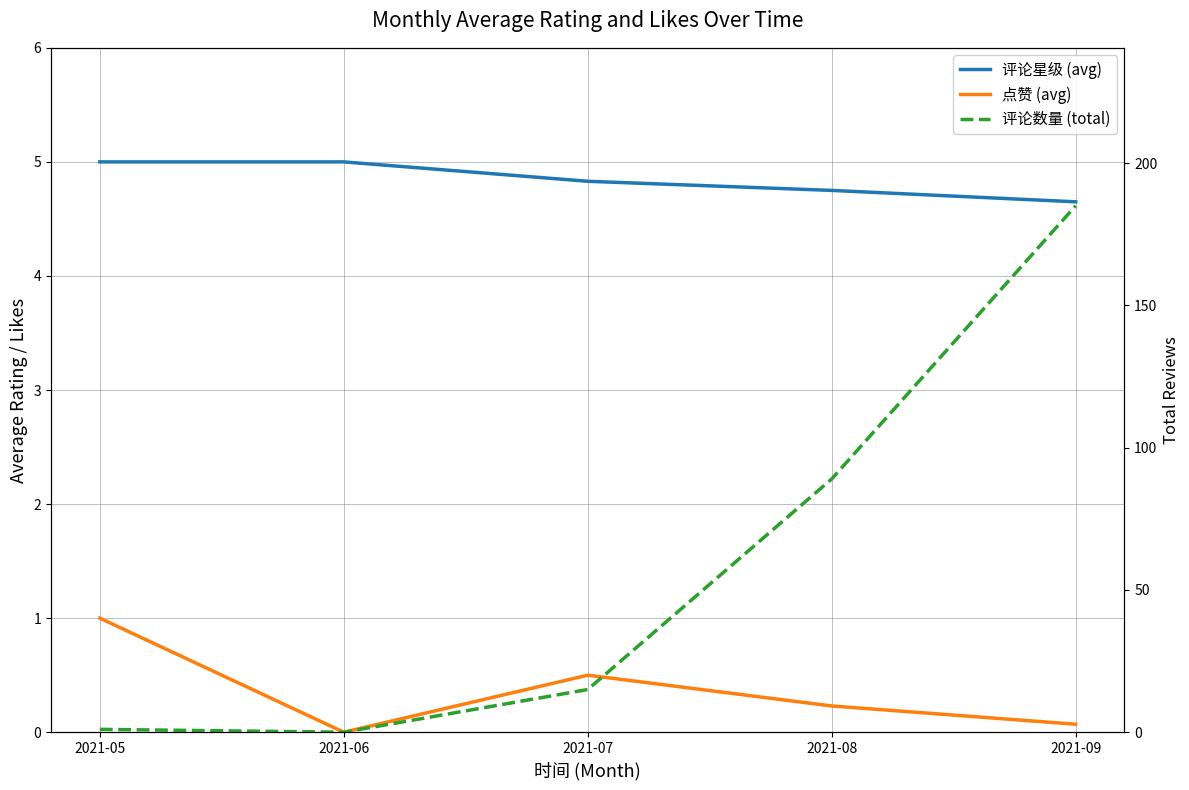

What is the total value across all series at 2021-09?

189.7